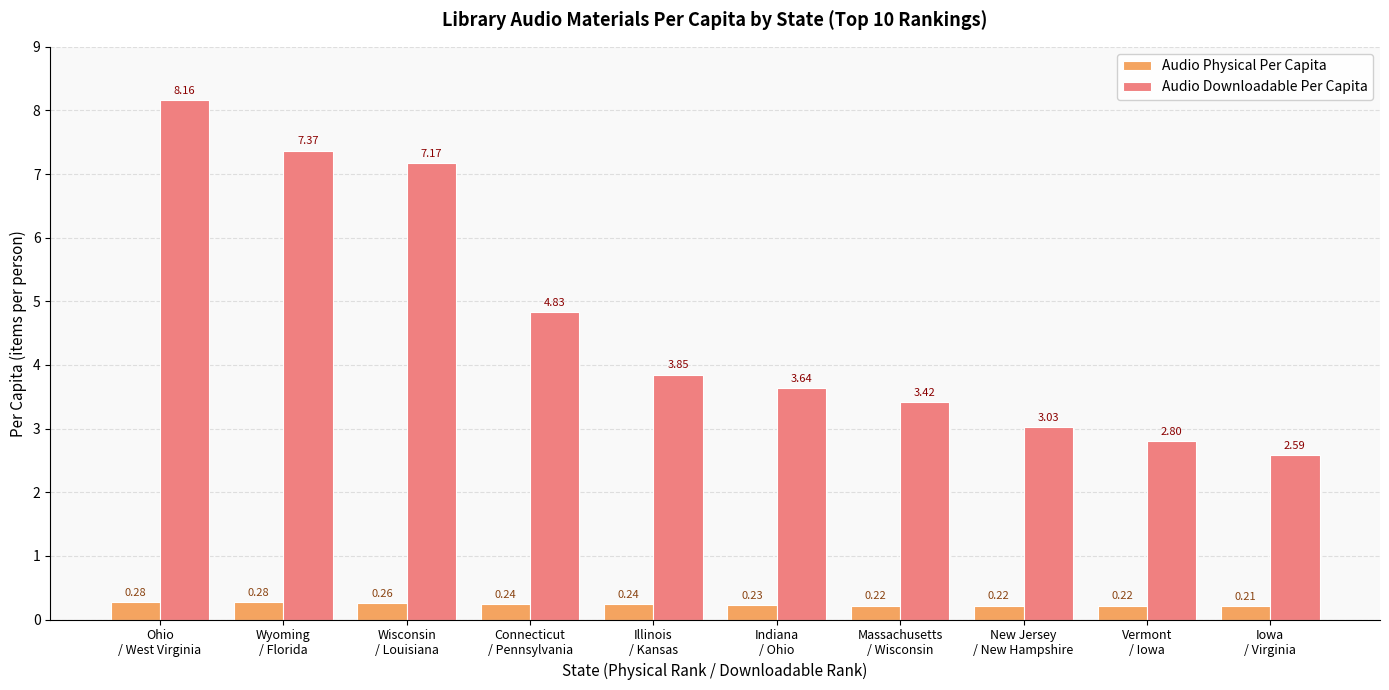

At which category does the chart reach its peak across all series?

Ohio
/ West Virginia